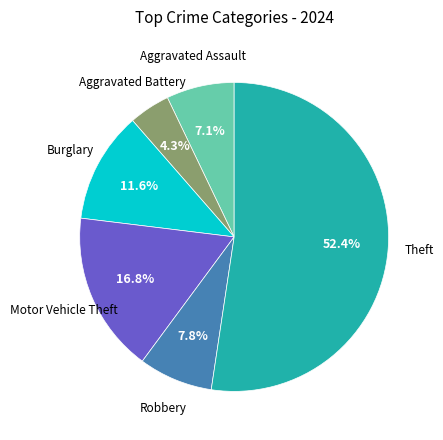

Is there a majority slice in this chart?

Yes